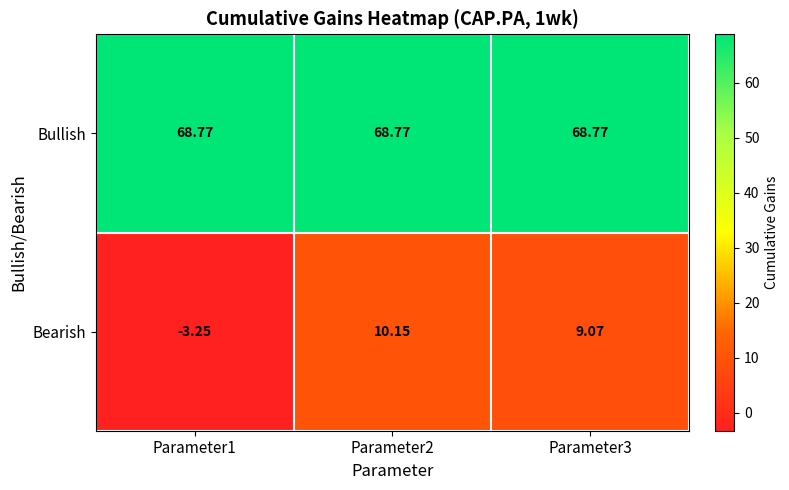

Rank the series by their maximum value, from lowest to highest.

Bearish, Bullish